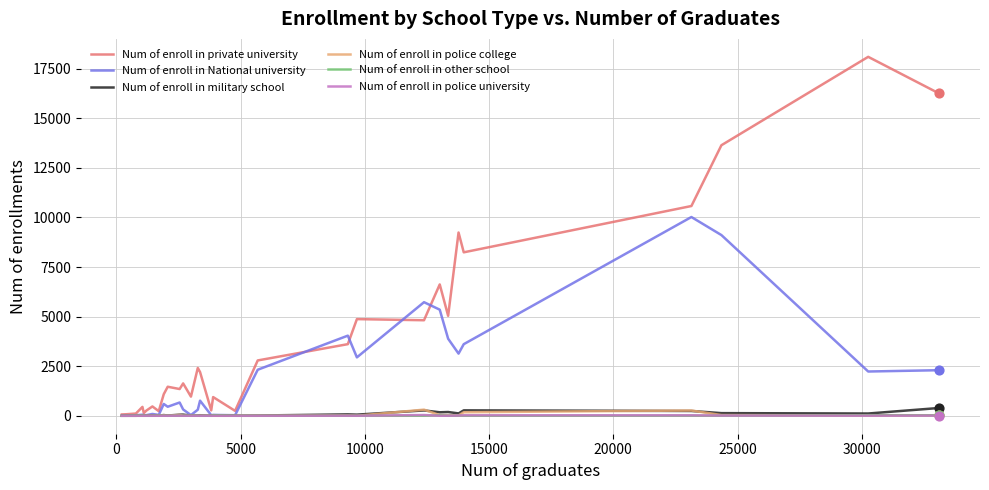

What are all the series names shown in the legend?

Num of enroll in private university, Num of enroll in National university, Num of enroll in military school, Num of enroll in police college, Num of enroll in other school, Num of enroll in police university